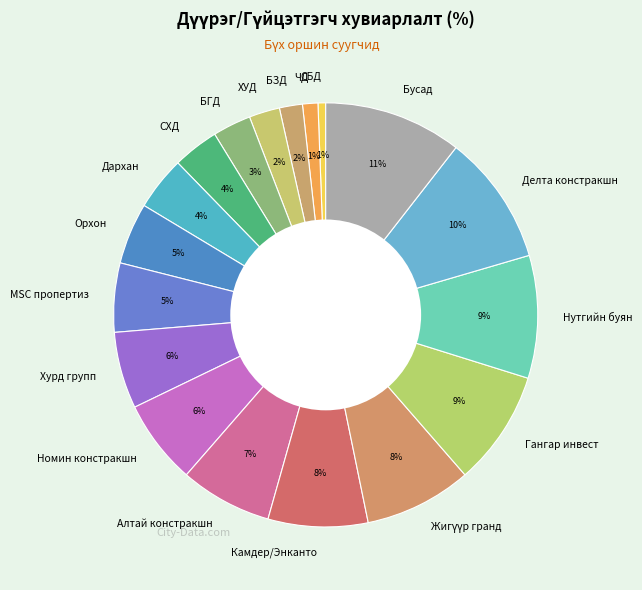

Which slice is the largest?

Бусад